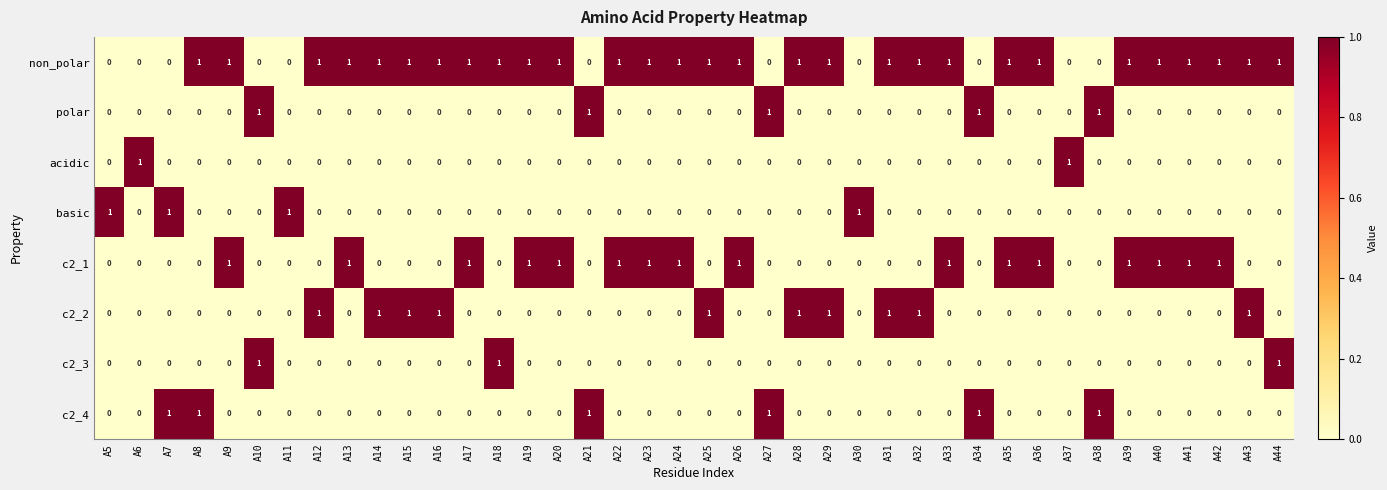

Is the value of c2_1 at A26 greater than the value of polar at A44?

Yes